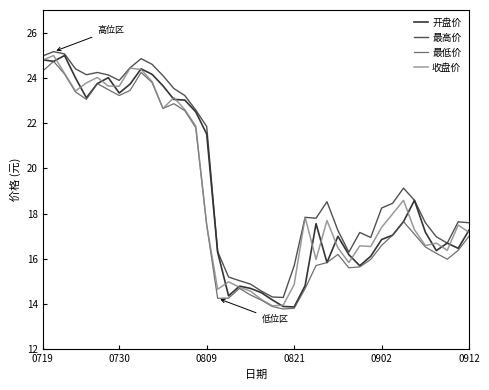

Which series has the largest total across all categories?

最高价